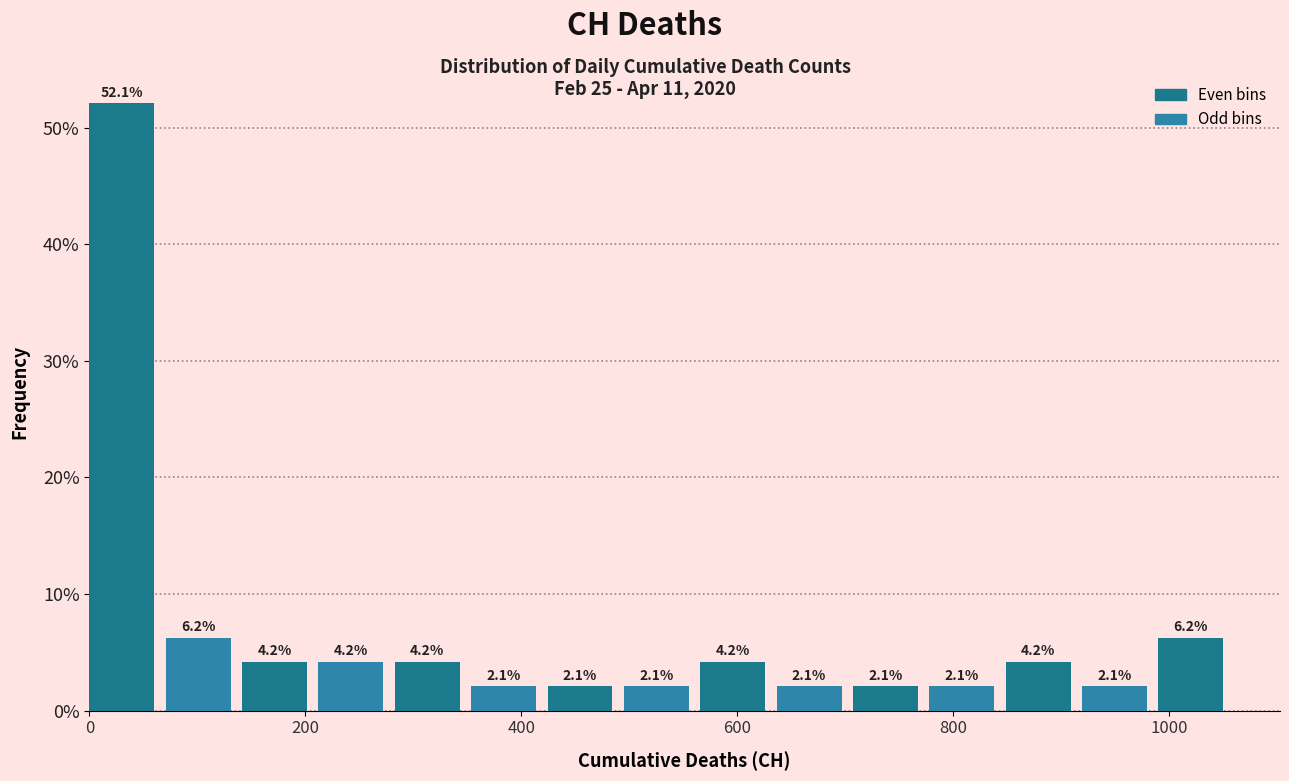

Around what value on the x-axis is the tallest bar? Give the approximate position of its centre, as read against the axis.

40